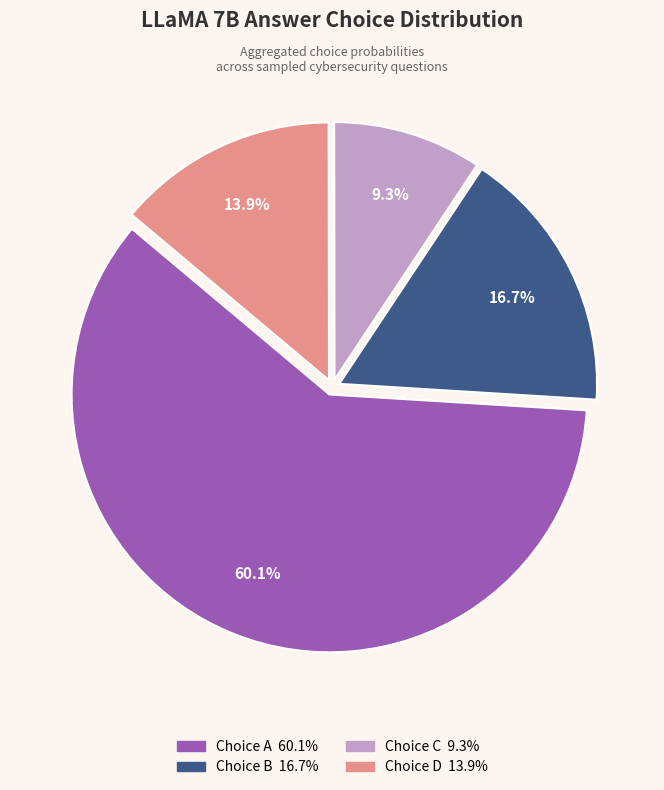

Does any single category account for the majority?

Yes